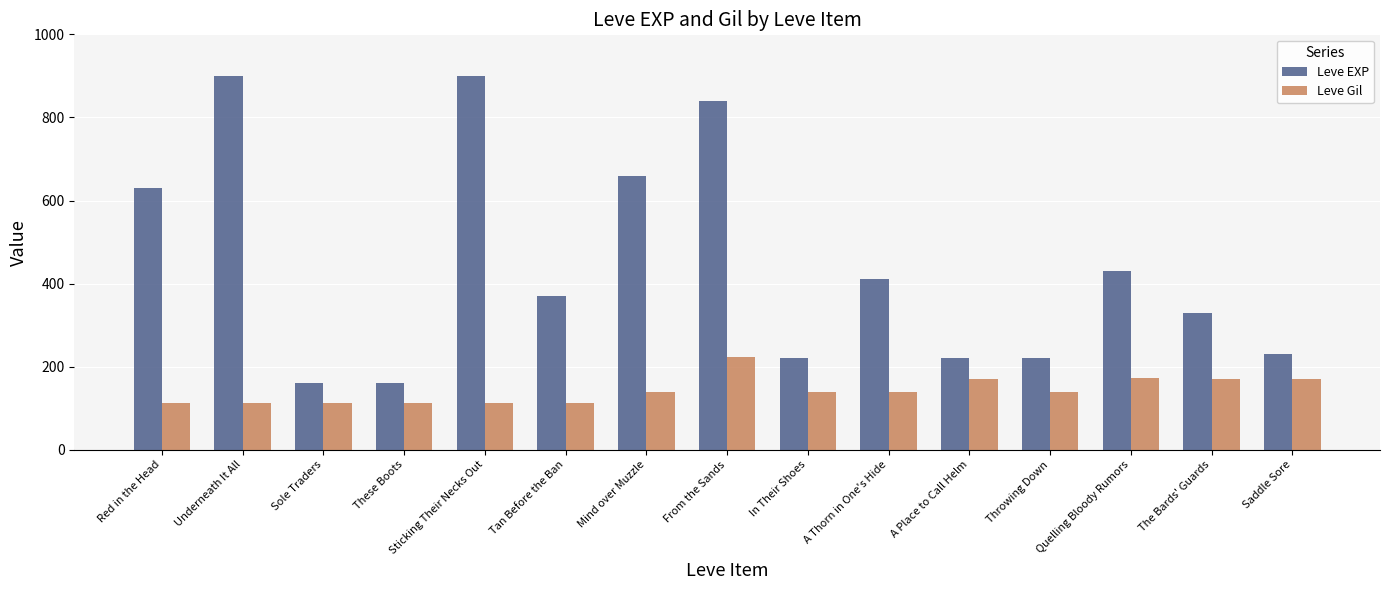

How many bars are there in each group?

2